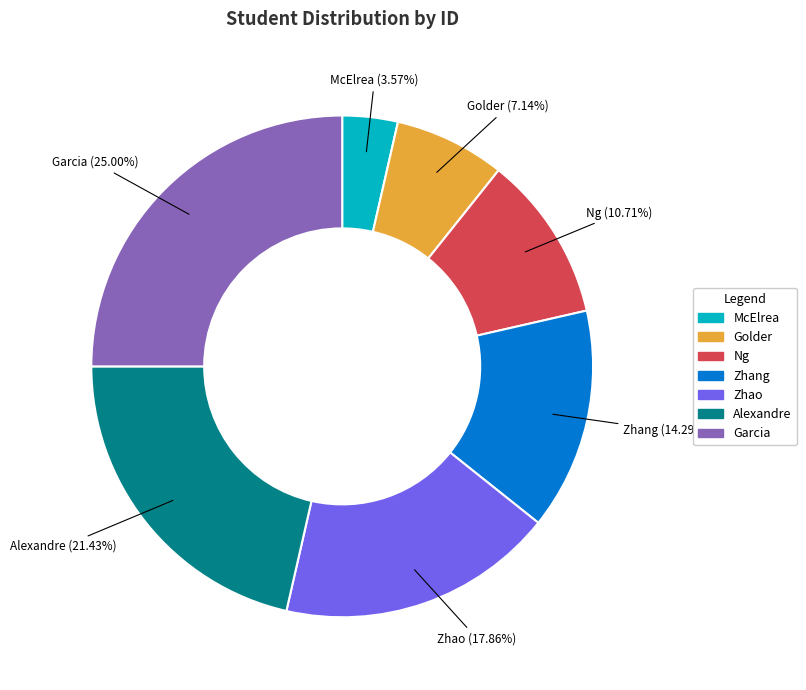

What is the smallest slice in the pie chart?

McElrea